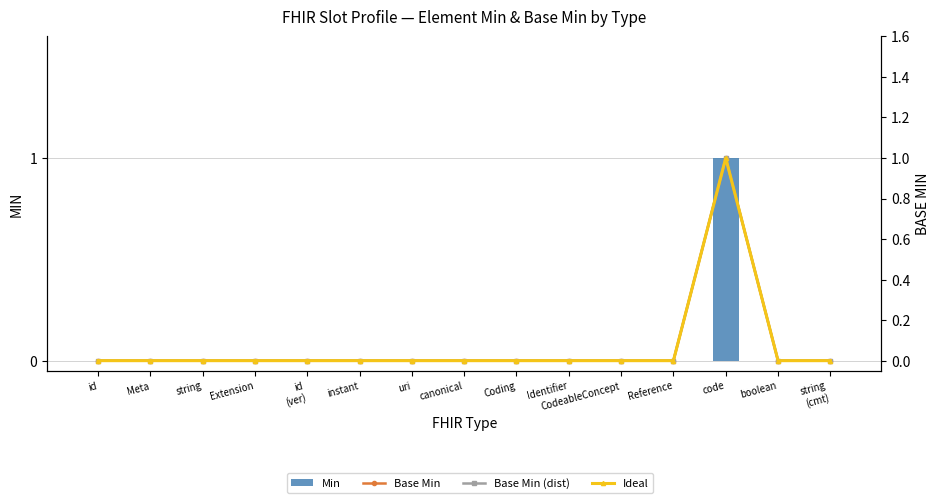

How many groups of bars are there?

15